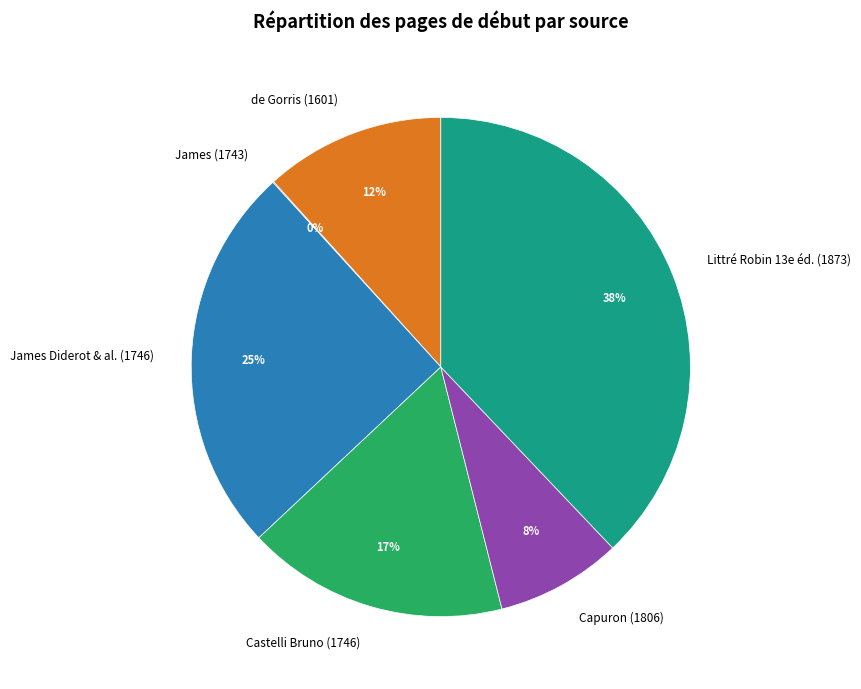

What is the ratio of the value at James Diderot & al. (1746) to the value at Castelli Bruno (1746)?

1.5